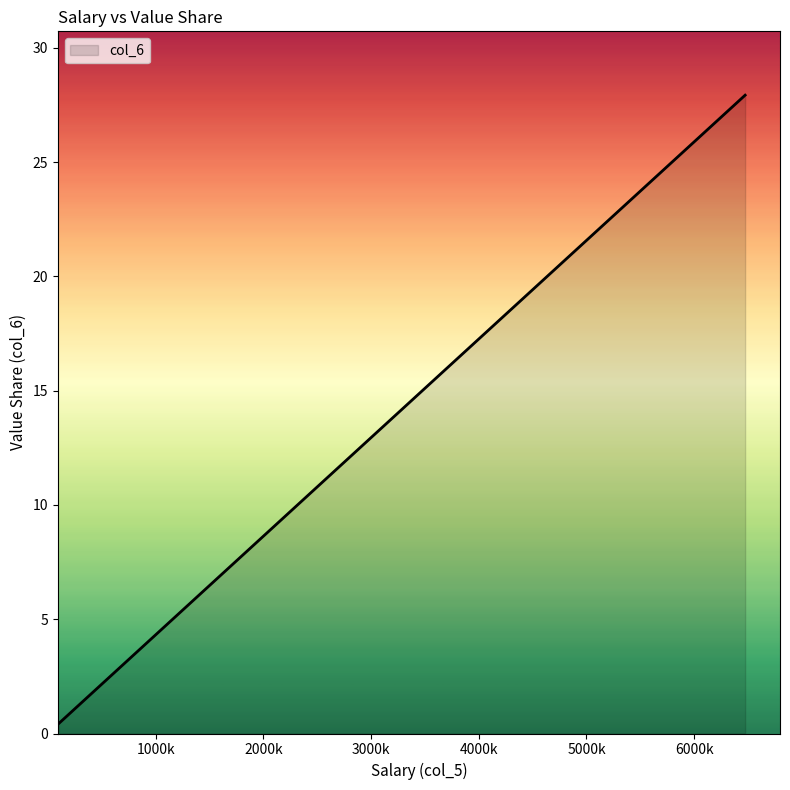

What is the difference between the maximum and minimum values?

27.5